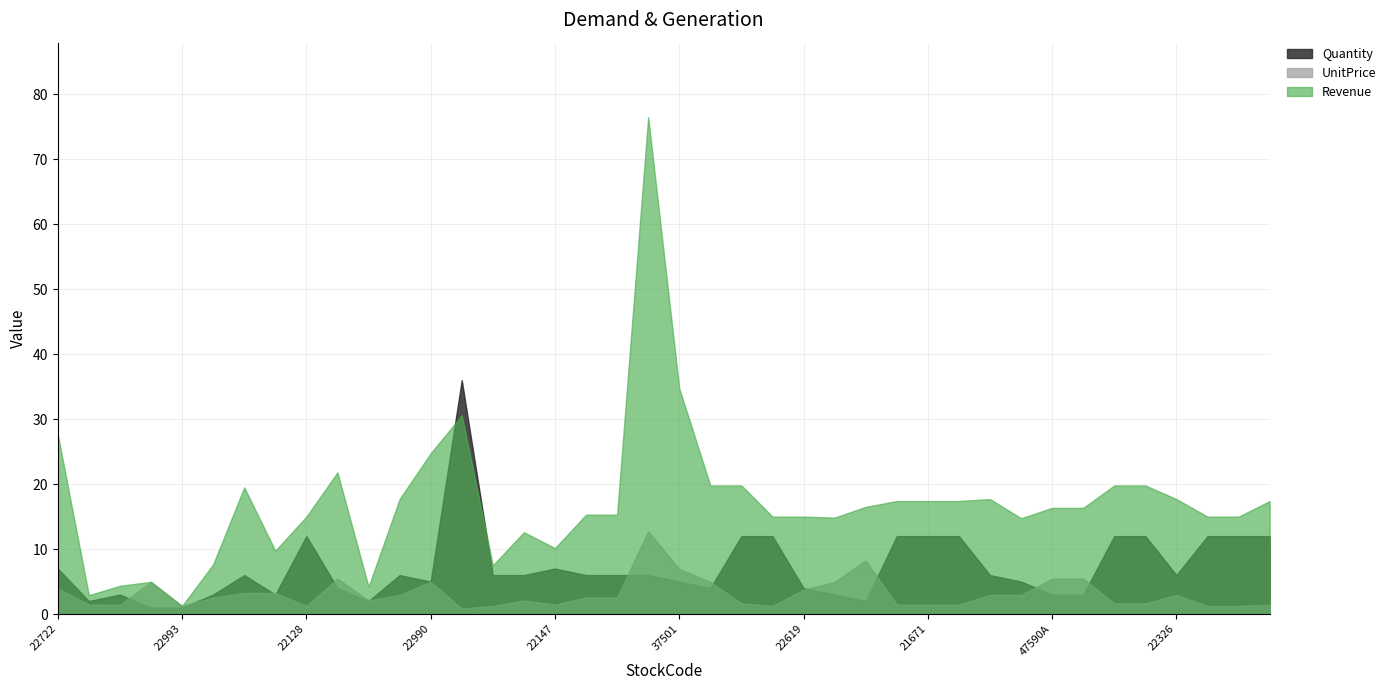

How many interior local peaks does the UnitPrice series have?

7